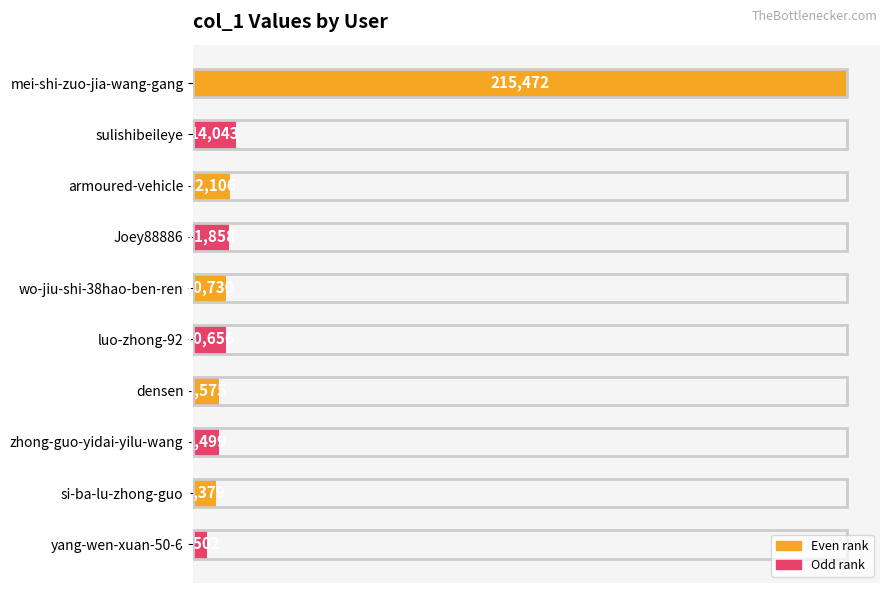

What is the approximate value at Joey88886?

11858